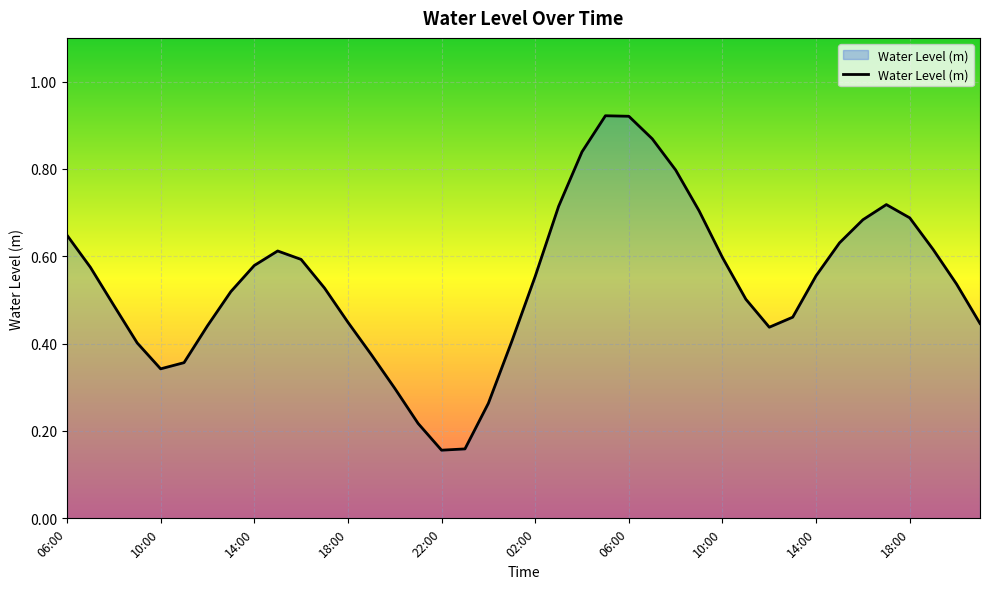

What is the difference between the maximum and minimum values?

0.8